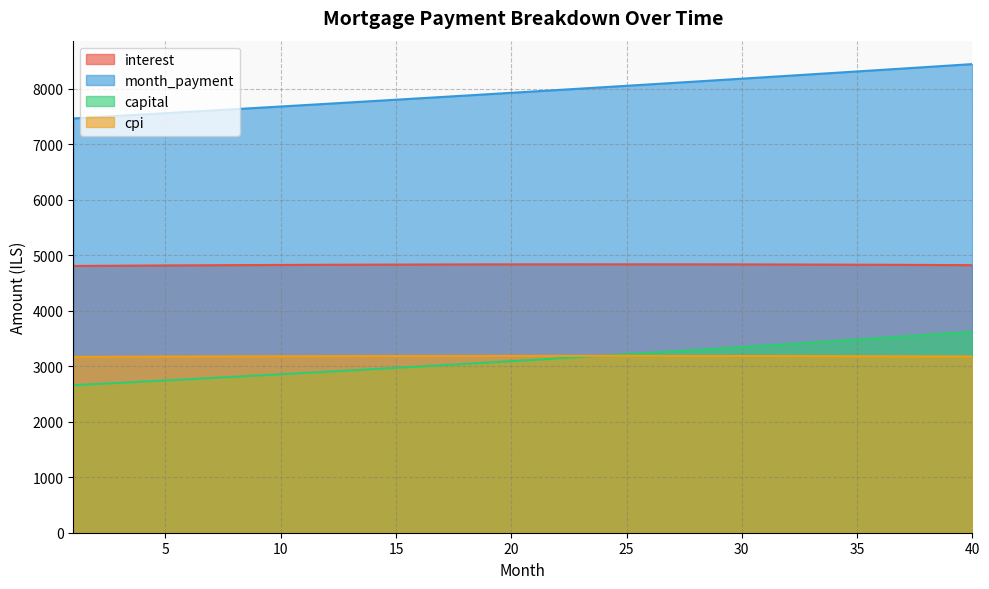

The value of interest at 13 is 1308.4. True or false?

False